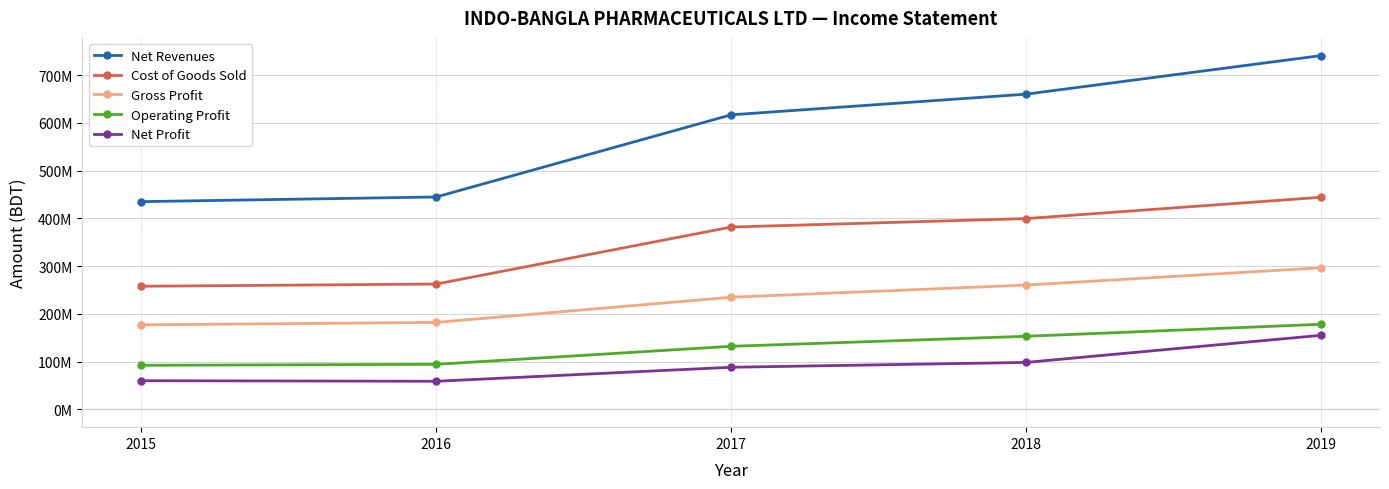

Reading right to left, transcribe all the data shown in this chart.

Net Revenues: 2019=740714183	2018=659971100	2017=616711210	2016=444777724	2015=435024108
Cost of Goods Sold: 2019=444163230	2018=399570368	2017=381800293	2016=262528992	2015=257883659
Gross Profit: 2019=296550953	2018=260400732	2017=234910917	2016=182248732	2015=177140449
Operating Profit: 2019=178281874	2018=153178111	2017=132222600	2016=94497109	2015=92419984
Net Profit: 2019=155226690	2018=98494000	2017=88372671	2016=59024705	2015=60209267